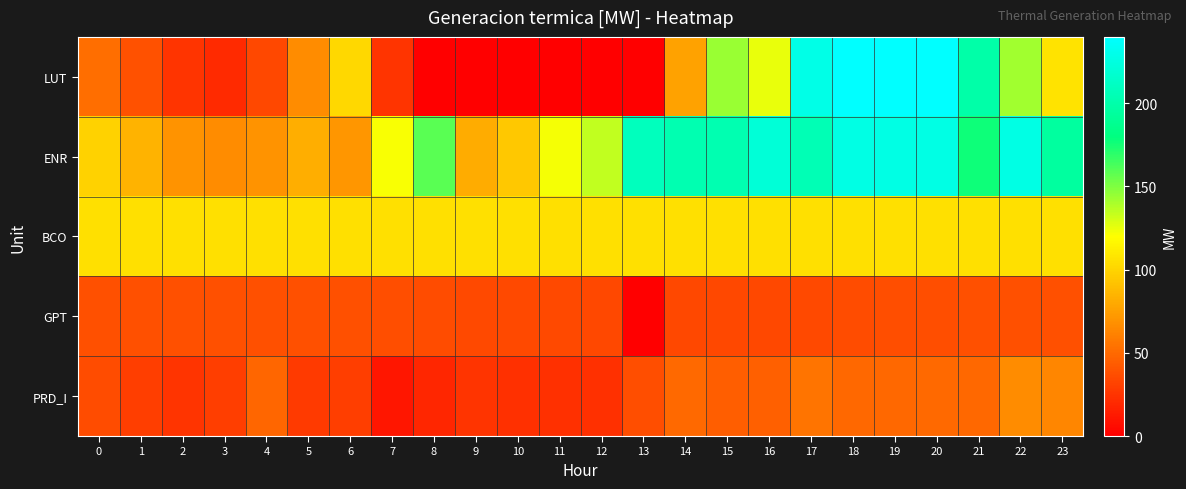

At which category is the sum across all series the highest?

20